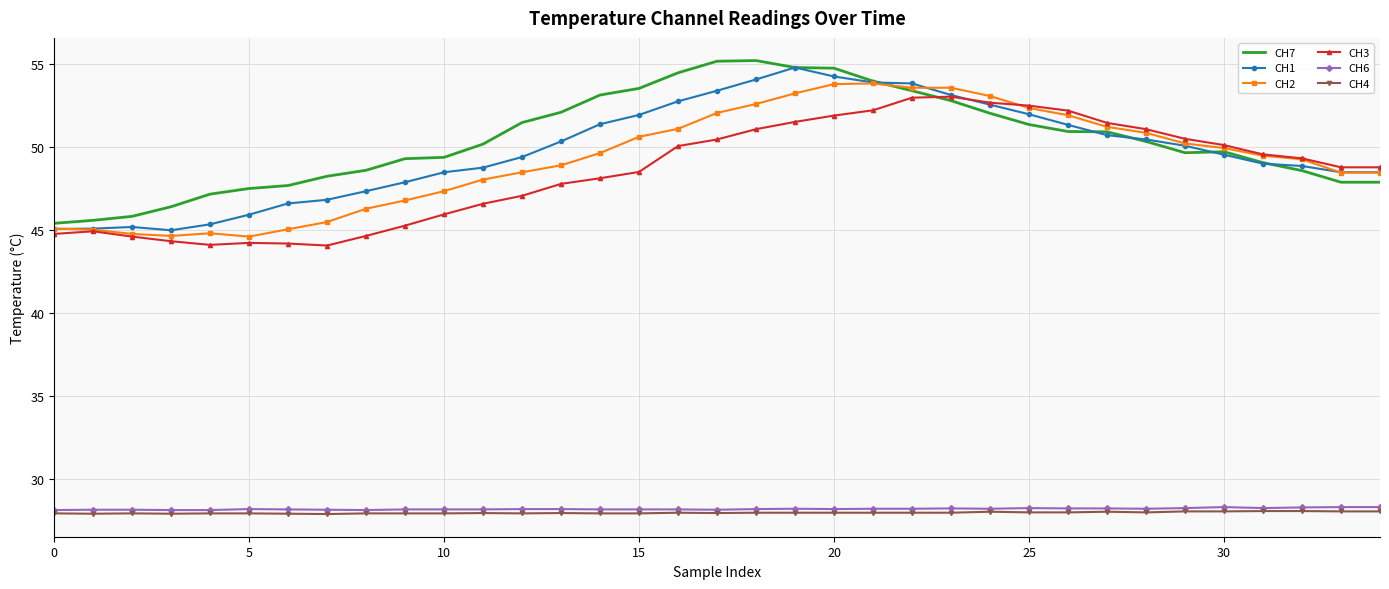

True or false: CH6 and CH1 cross at least once.

False